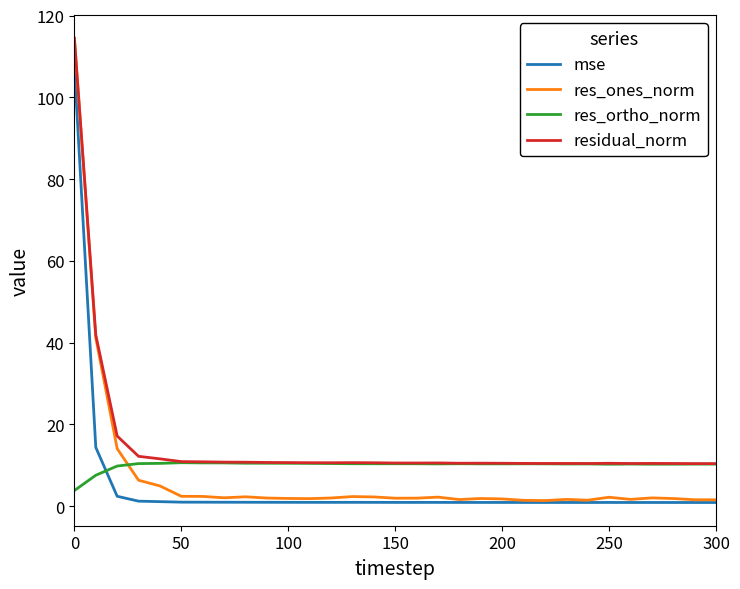

Which series has the largest range (max minus min)?

res_ones_norm